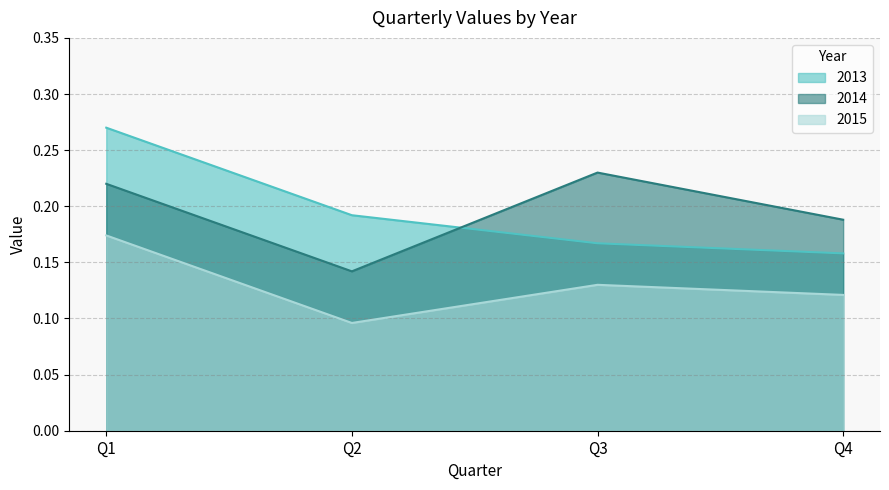

List the labels in order of 2015 value, smallest first.

Q2, Q4, Q3, Q1